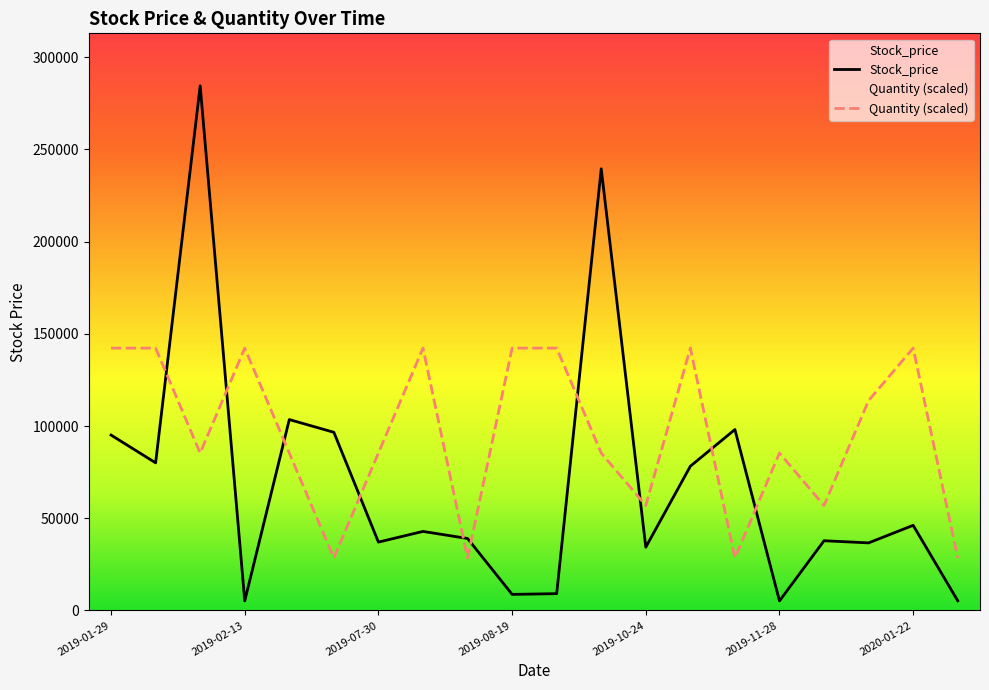

What is the label of the 14th point from the left?

2019-11-07